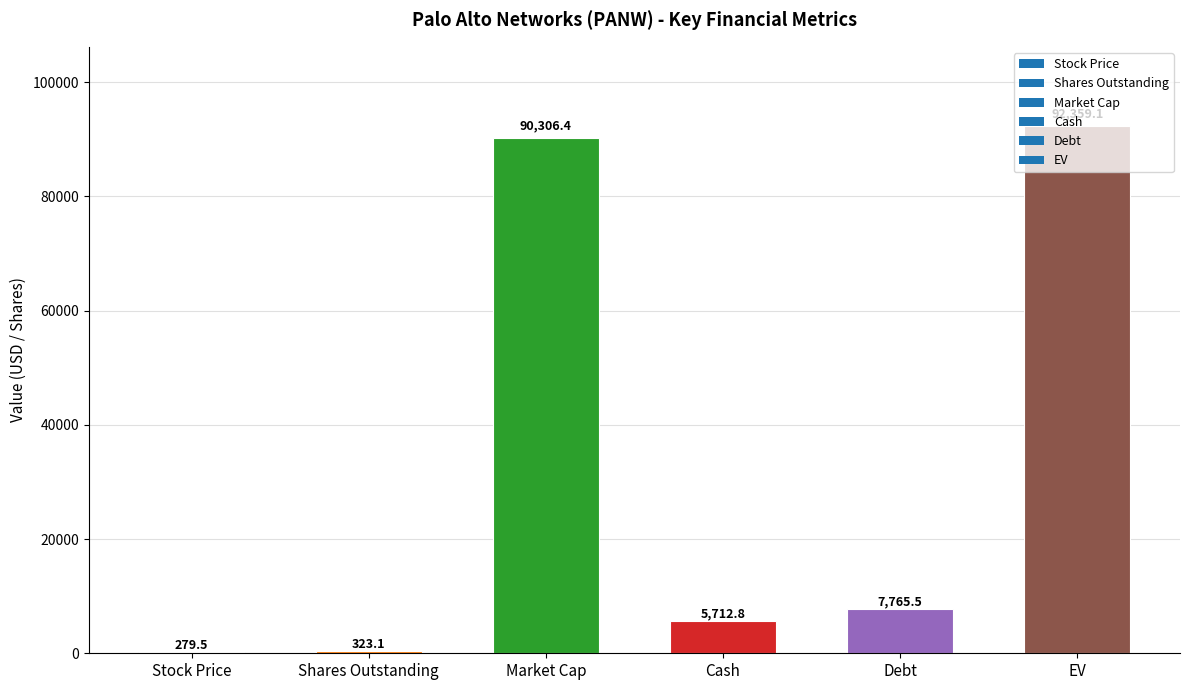

True or false: the data shows 90306.4 at Market Cap.

True